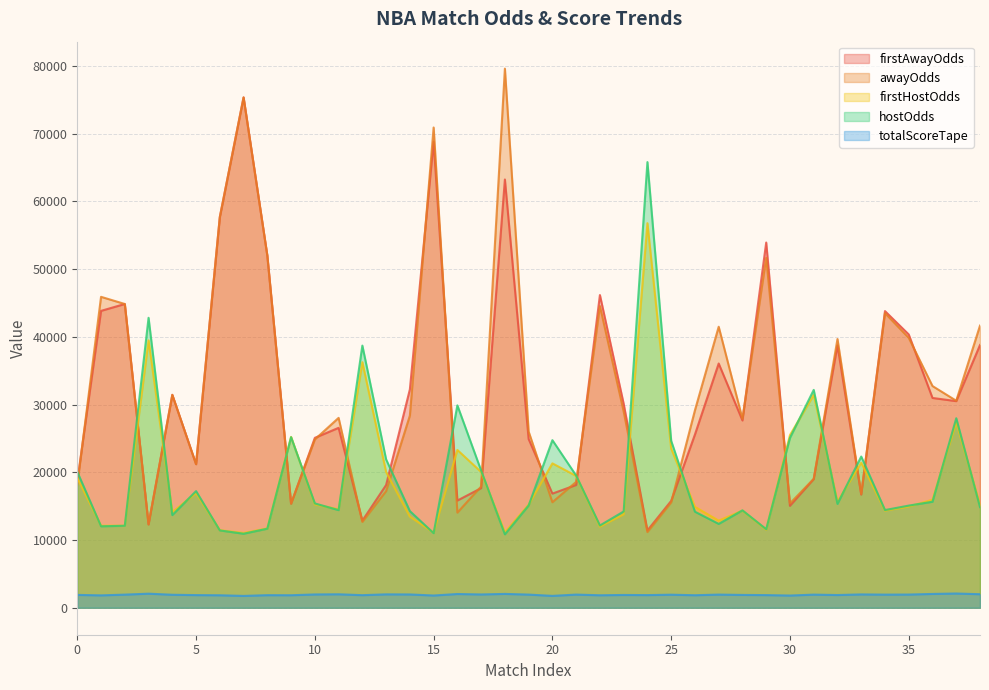

How many data points in firstAwayOdds are above 27645?

19